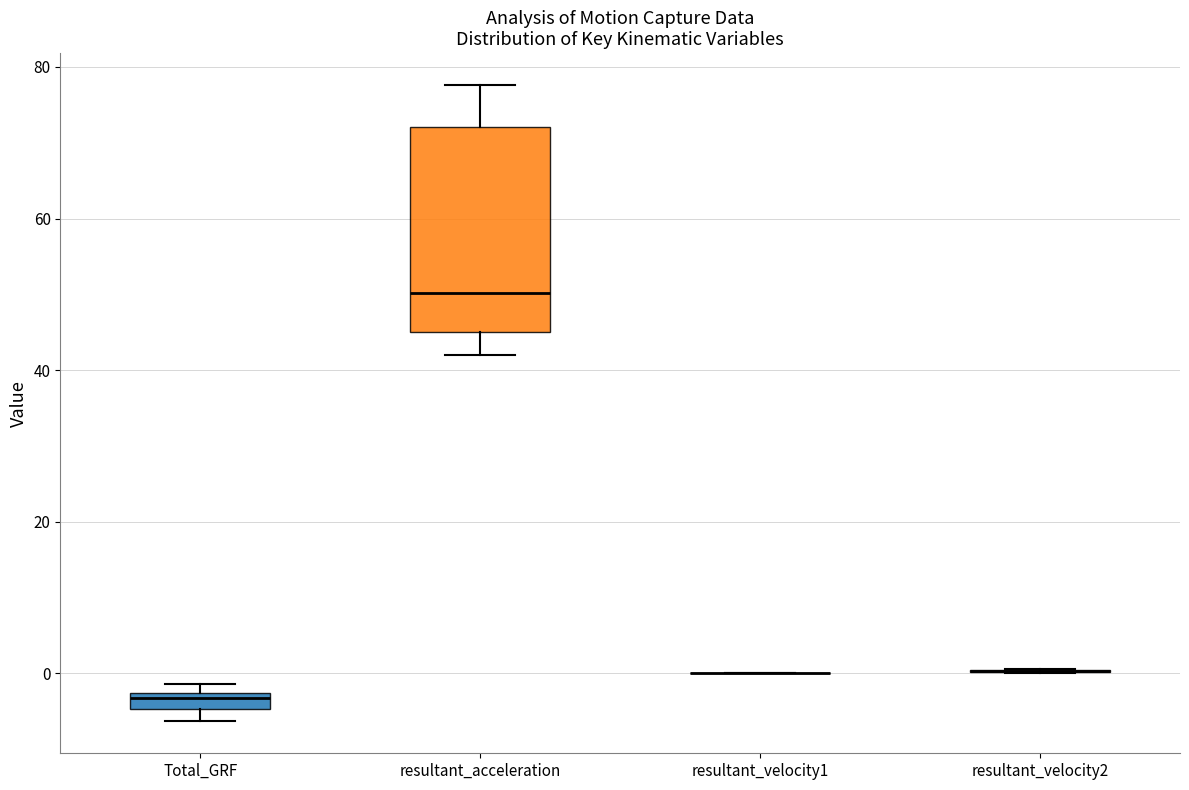

Which box is the tallest, from its lower edge to its upper edge?

resultant_acceleration